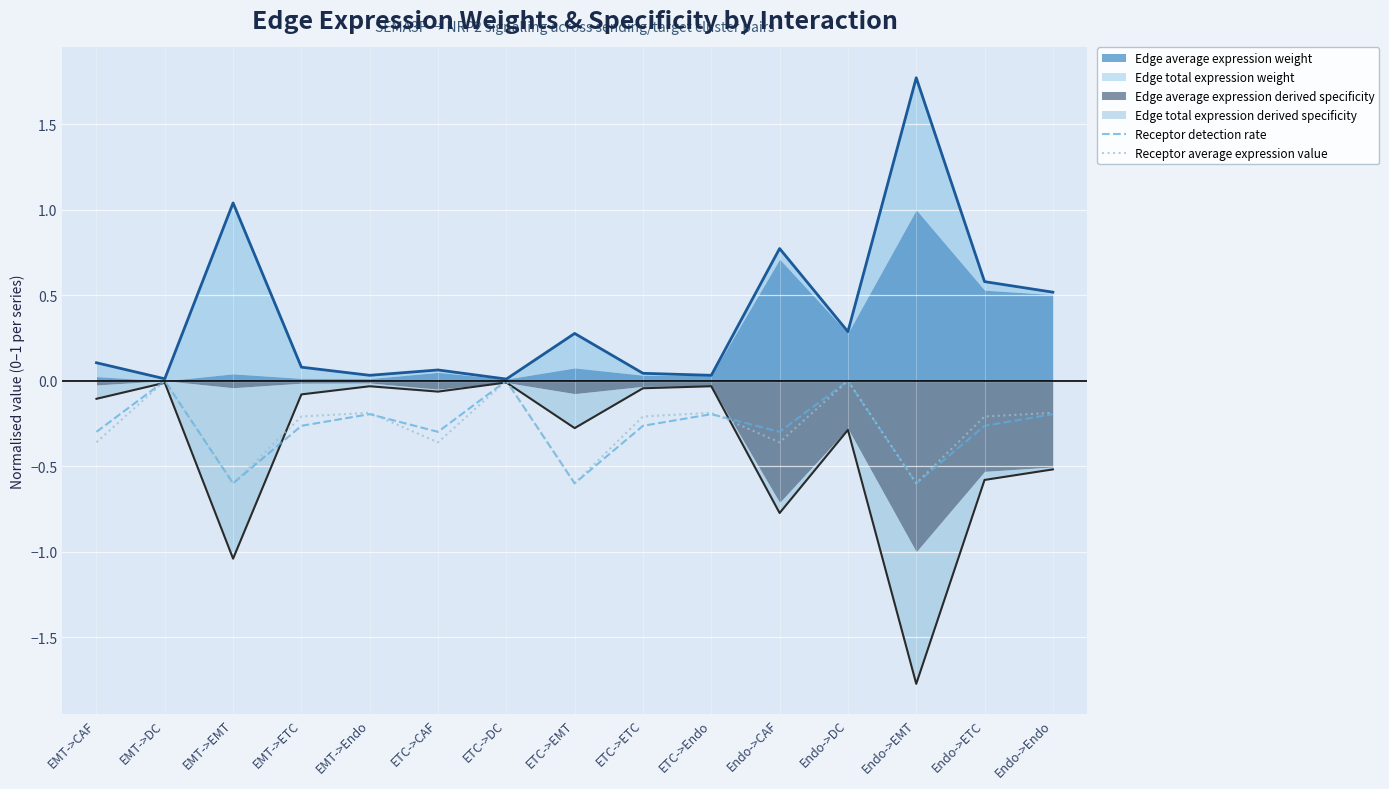

What is the sum of the Receptor detection rate values at ETC->ETC and Endo->DC?

-0.3